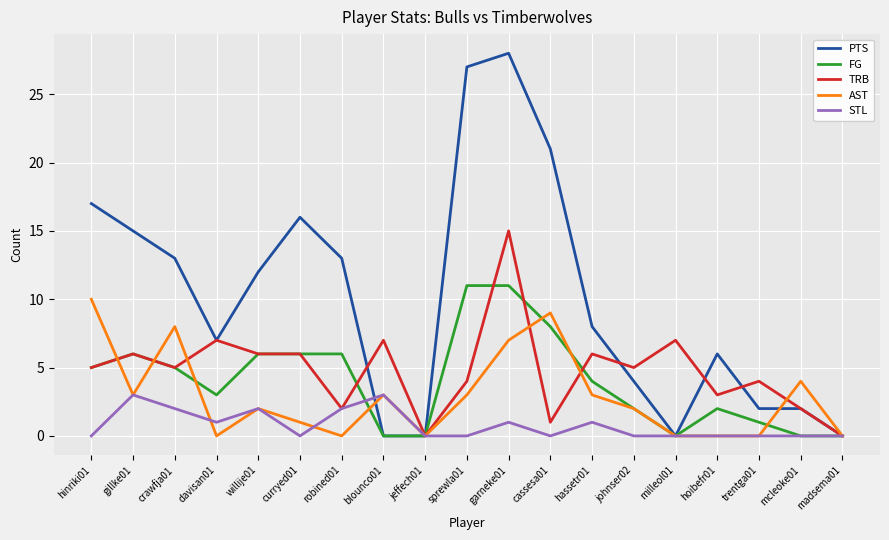

At which category is the sum across all series the highest?

garneke01